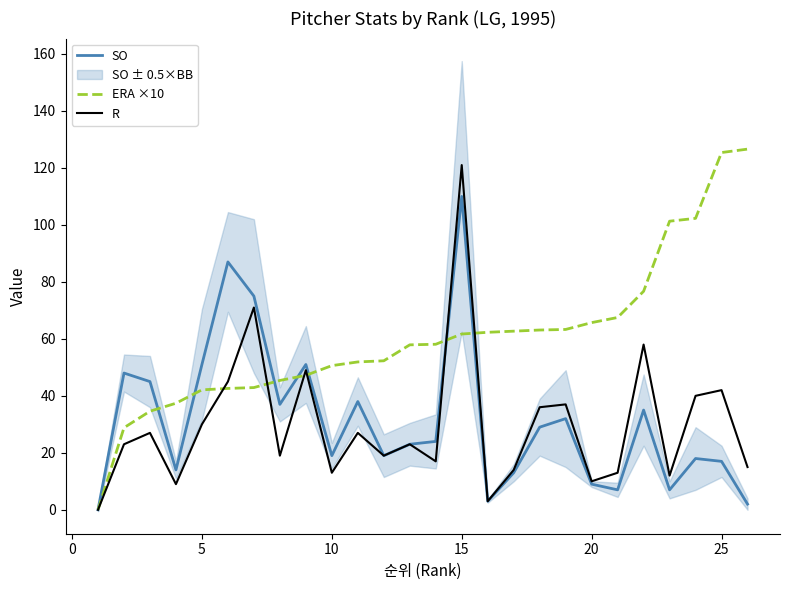

Is it true that SO equals 9.0 at 20?

True